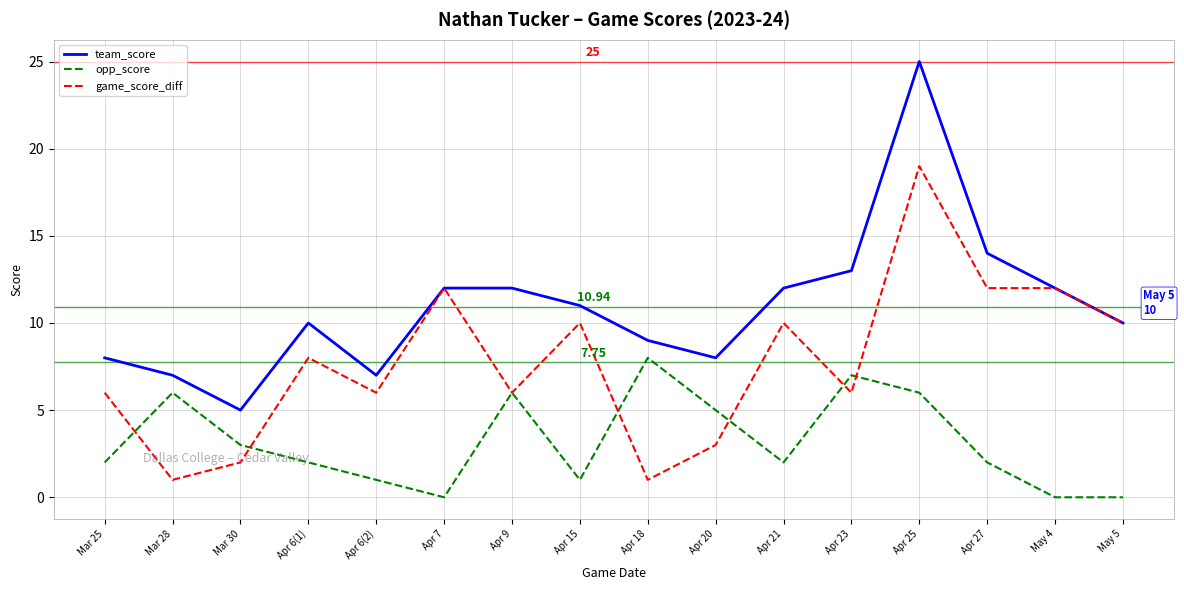

List the series in order of their overall mean, lowest first.

opp_score, game_score_diff, team_score